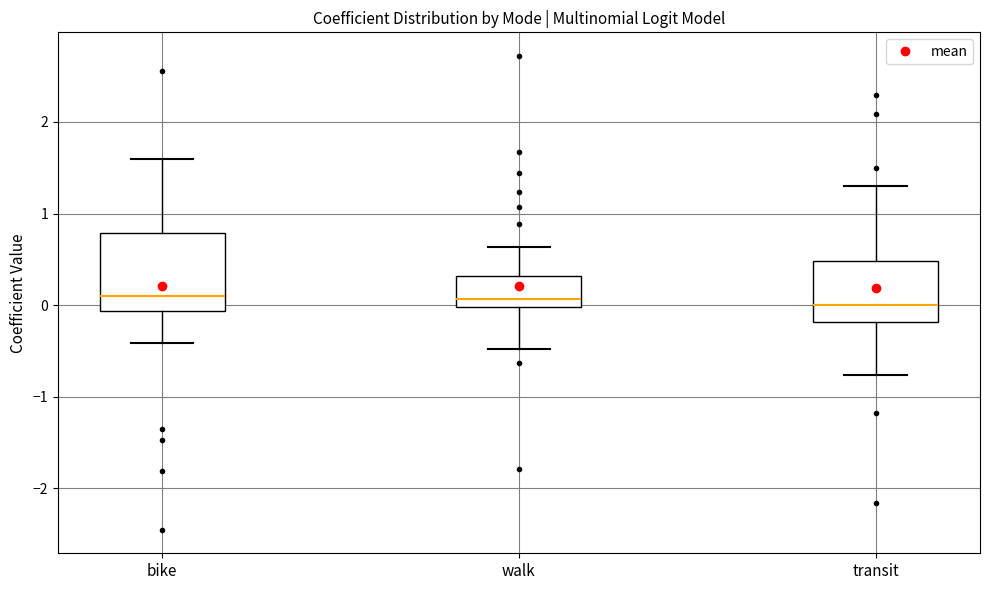

Reading left to right, transcribe this box plot: for each box, give where its median line is, the range the box spans, and where its two whiskers end, as read against the y-axis. The values are not printed on the chart, so give them approximately, as read against the axis.

bike: median 0.1, box -0.1 to 0.8, whiskers -0.4 to 1.6
walk: median 0.1, box 0.0 to 0.3, whiskers -0.5 to 0.6
transit: median 0.0, box -0.2 to 0.5, whiskers -0.8 to 1.3